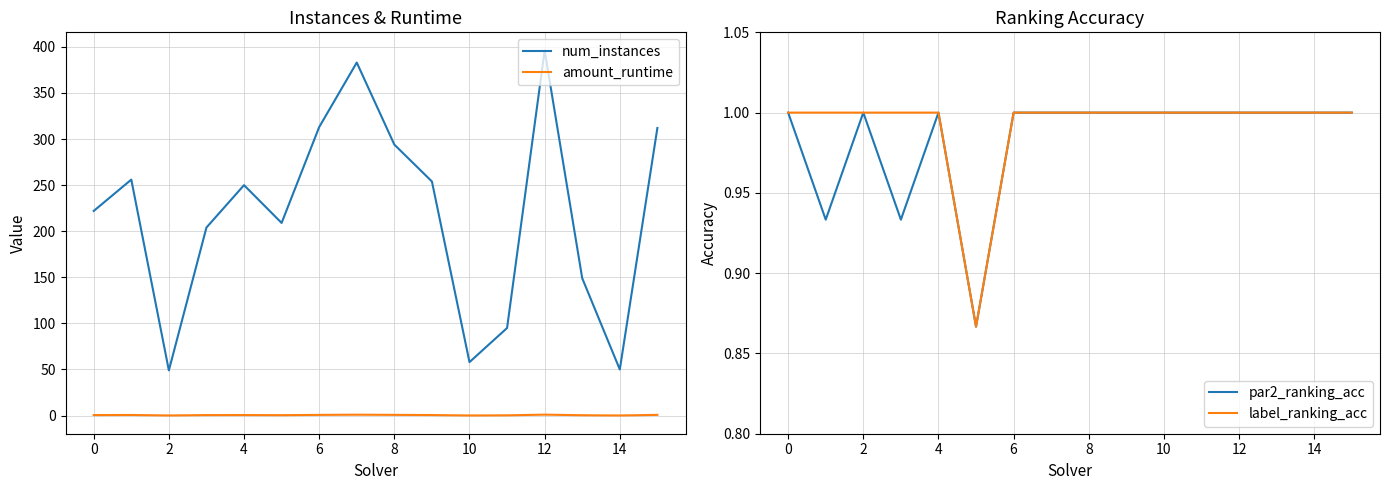

What is the sum of the num_instances values at −2 and 2?

271.0